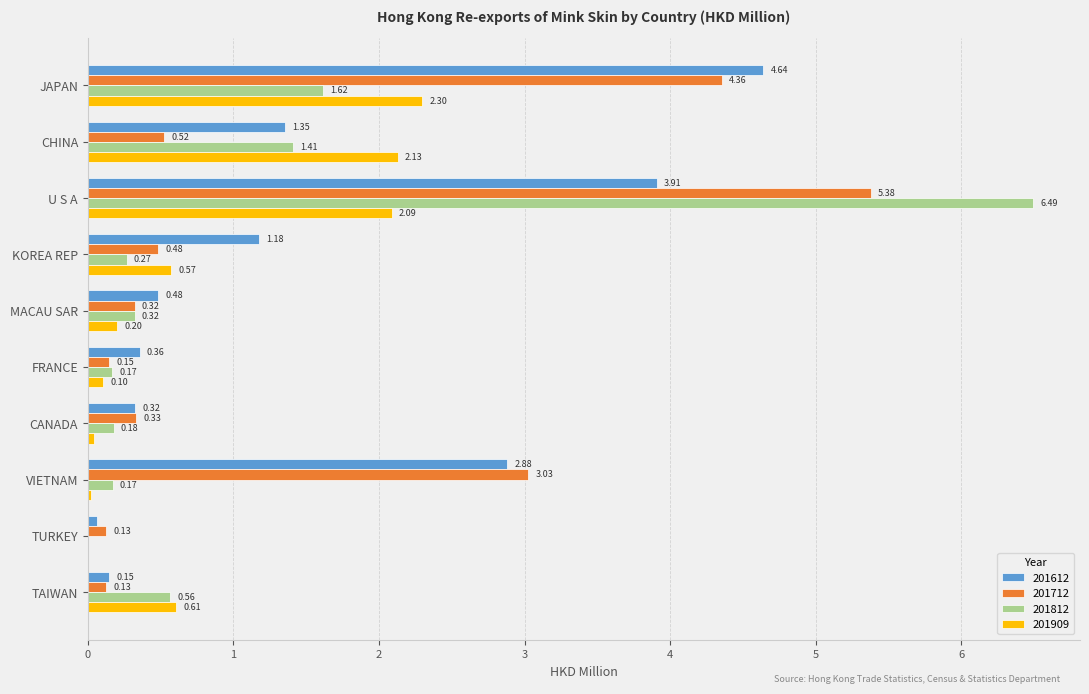

Which series changed the most between KOREA REP and FRANCE?

201612